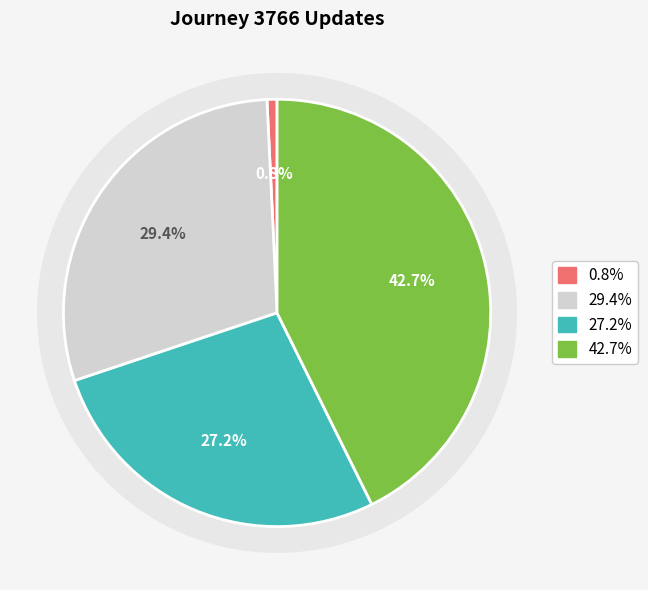

Do 0 and 2 together represent more than half of the pie?

No